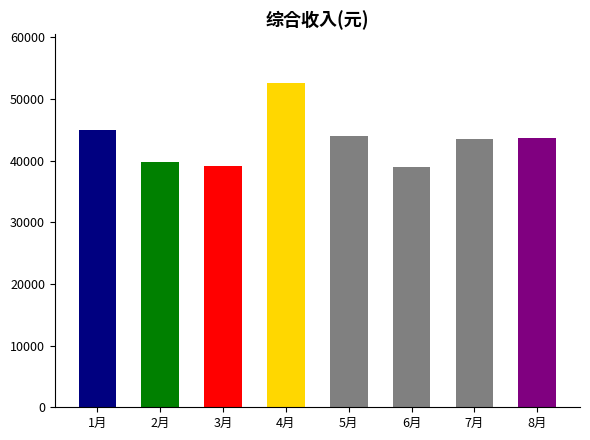

Is it true that the value at 2月 is 39691.0?

True